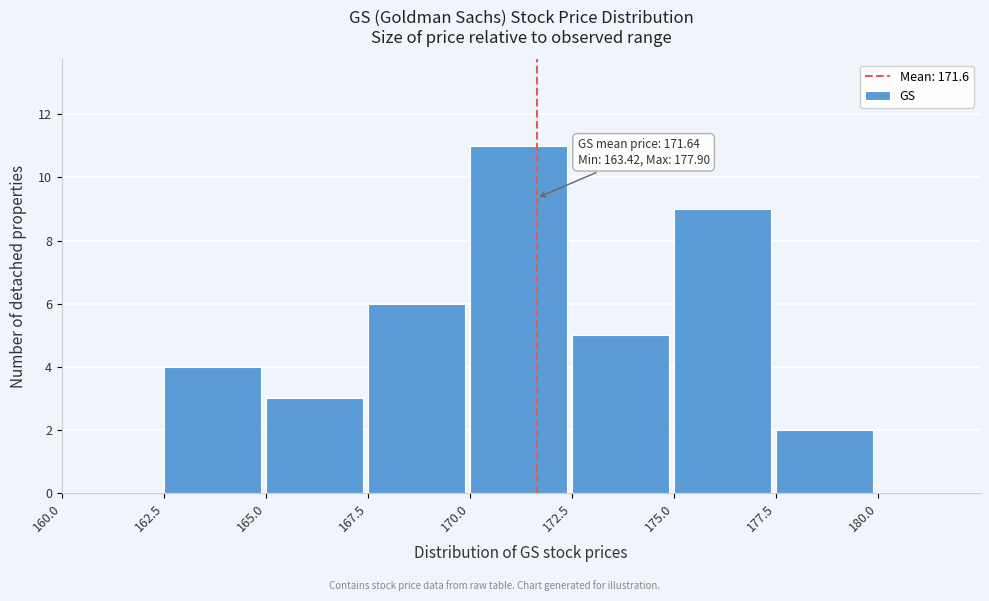

Over which range of the x-axis is the bar tallest?

170.0 to 172.5